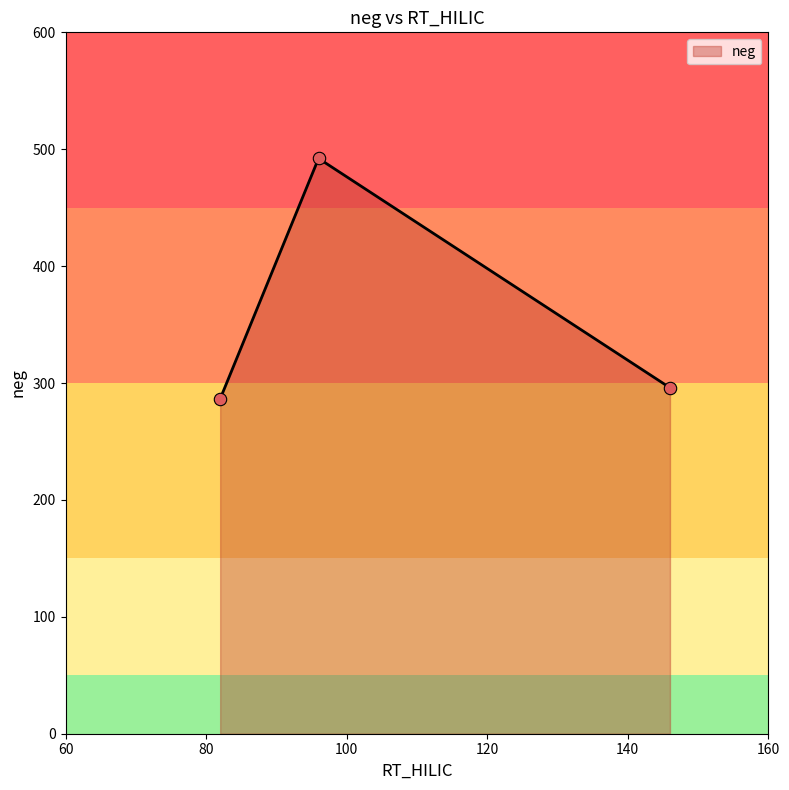

What is the greatest value displayed?

492.1